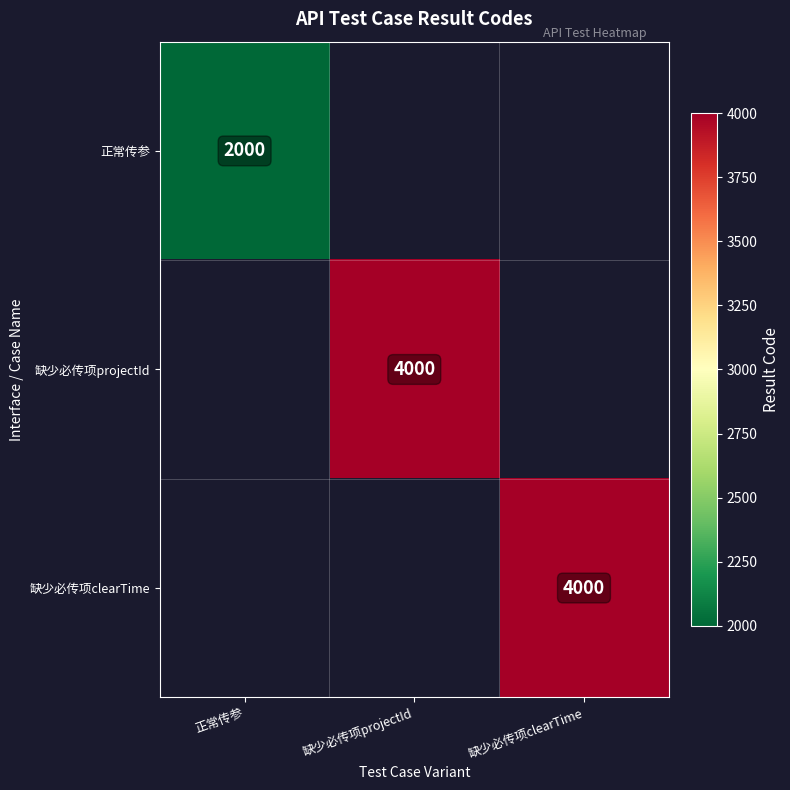

True or false: 正常传参 has a value of 2000 at 正常传参.

True